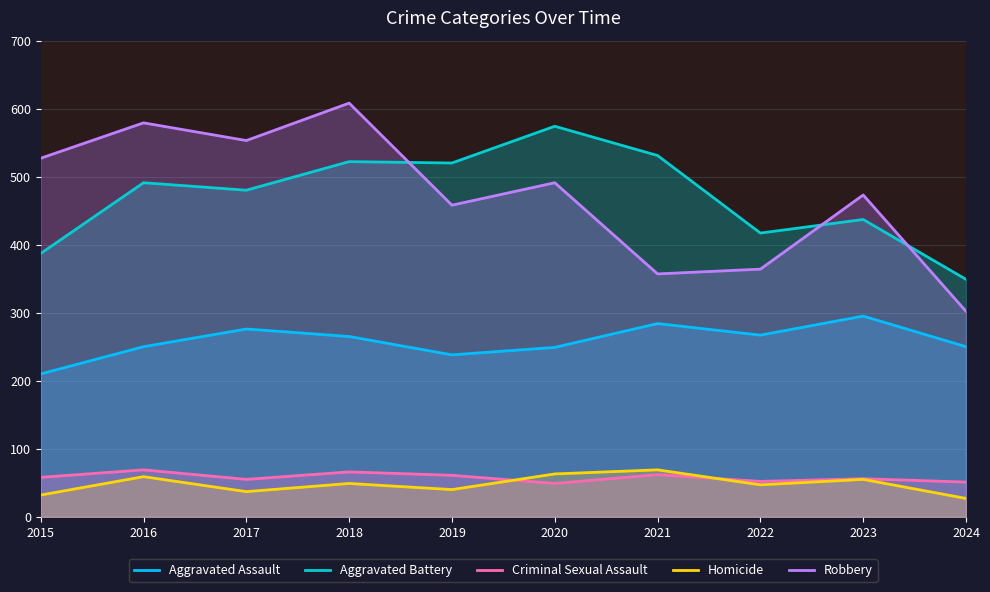

Which series has the largest total across all categories?

Robbery